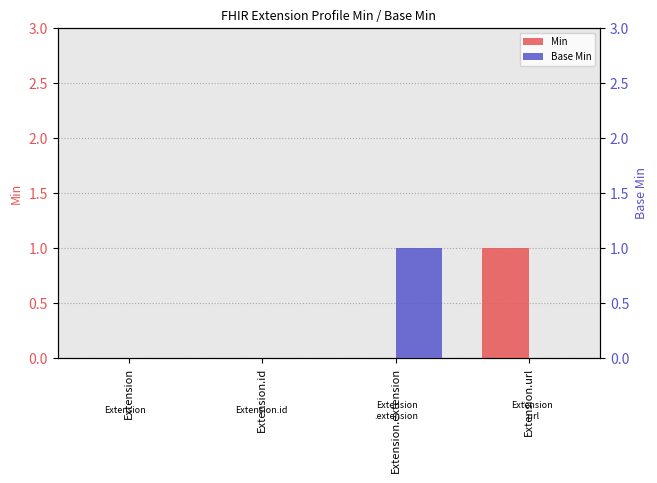

At which category is the sum across all series the highest?

Extension.extension